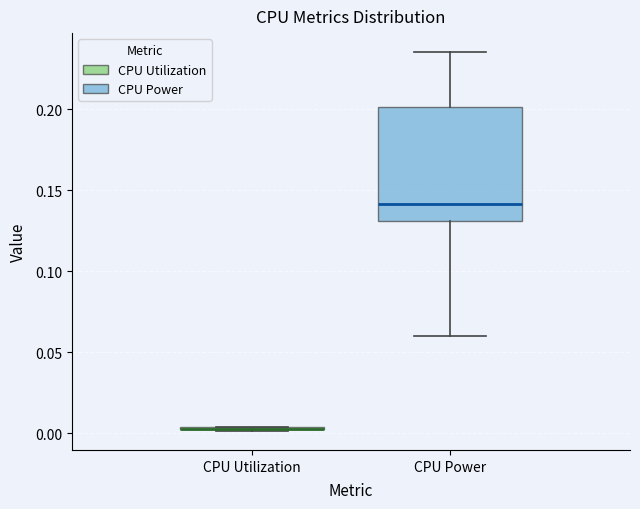

Comparing the boxes themselves (not the whiskers), which one is the tallest?

CPU Power